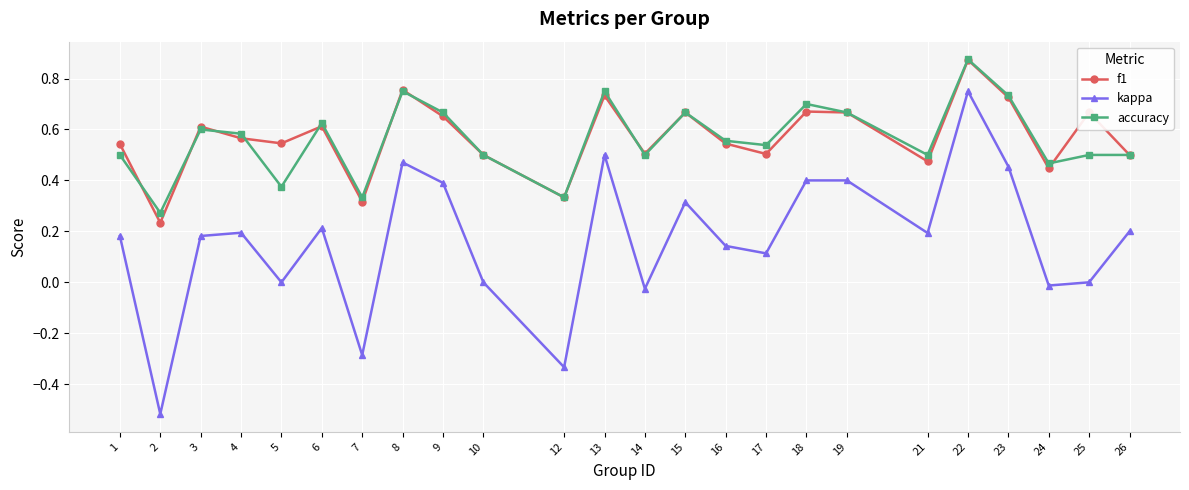

Which label corresponds to the largest value in the chart?

22